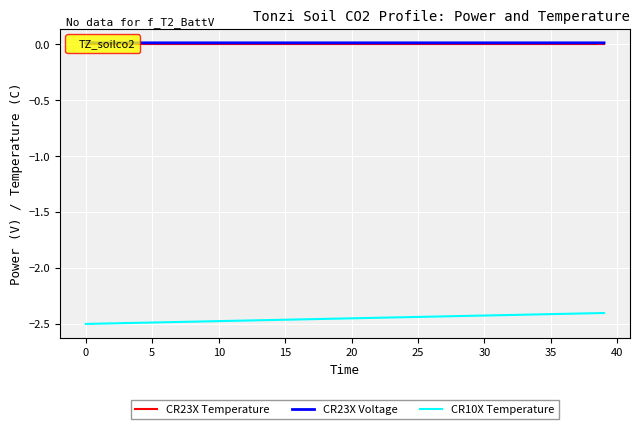

True or false: CR23X Voltage and CR10X Temperature intersect in this chart.

False